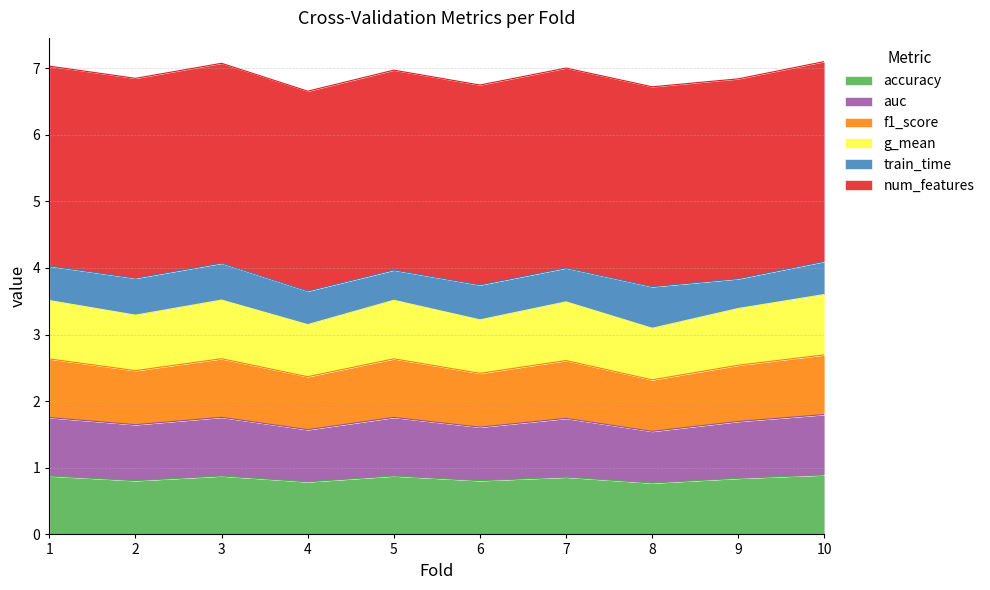

What is the lowest value of the accuracy series?

0.8